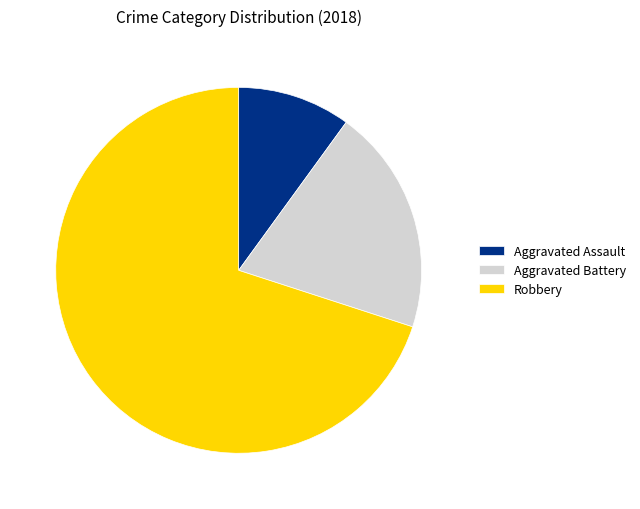

Which slice is the largest?

Robbery